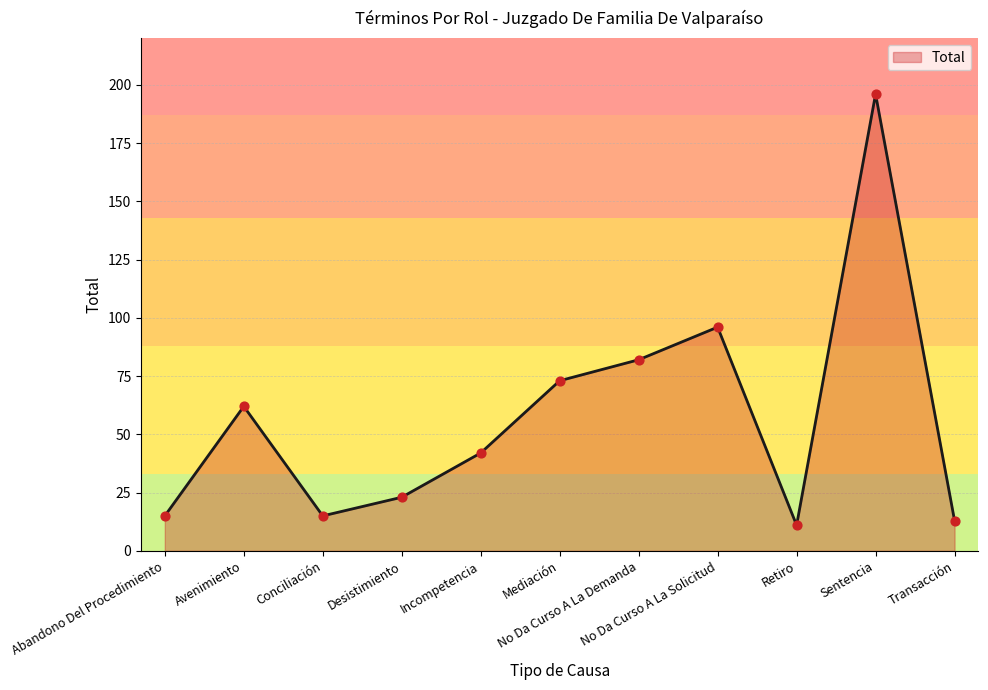

What is the ratio of the value at Retiro to the value at Mediación?

0.2